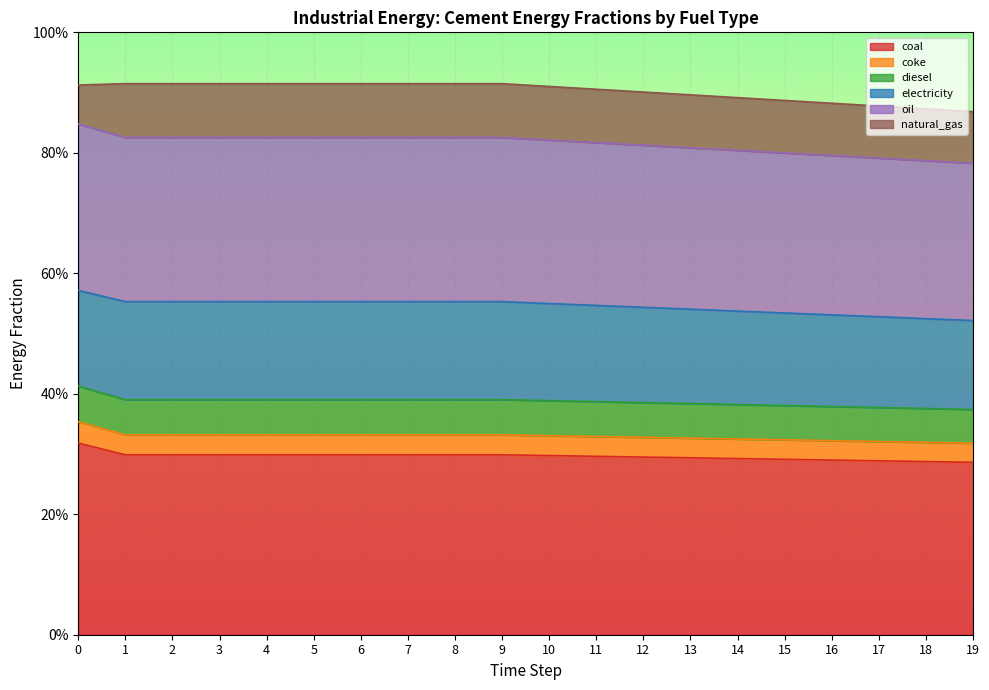

Read the frac_inen_energy_cement_coal value at 15.

0.3